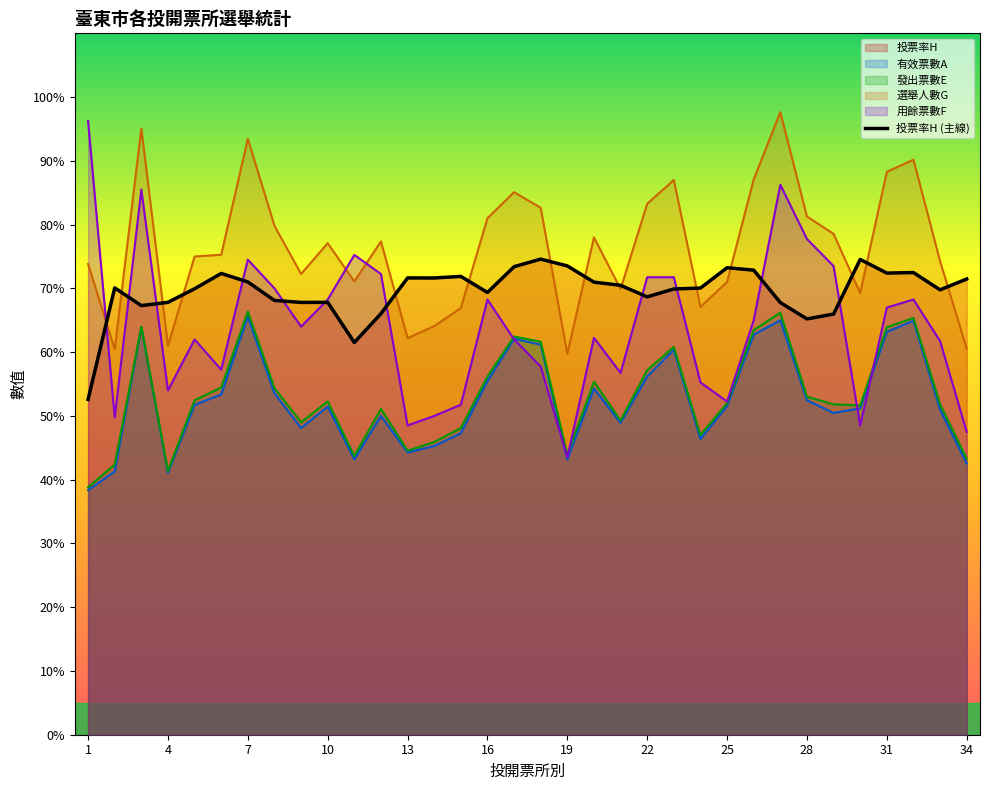

List the series in order of their peak value, highest first.

選舉人數G, 用餘票數F, 投票率H, 發出票數E, 有效票數A